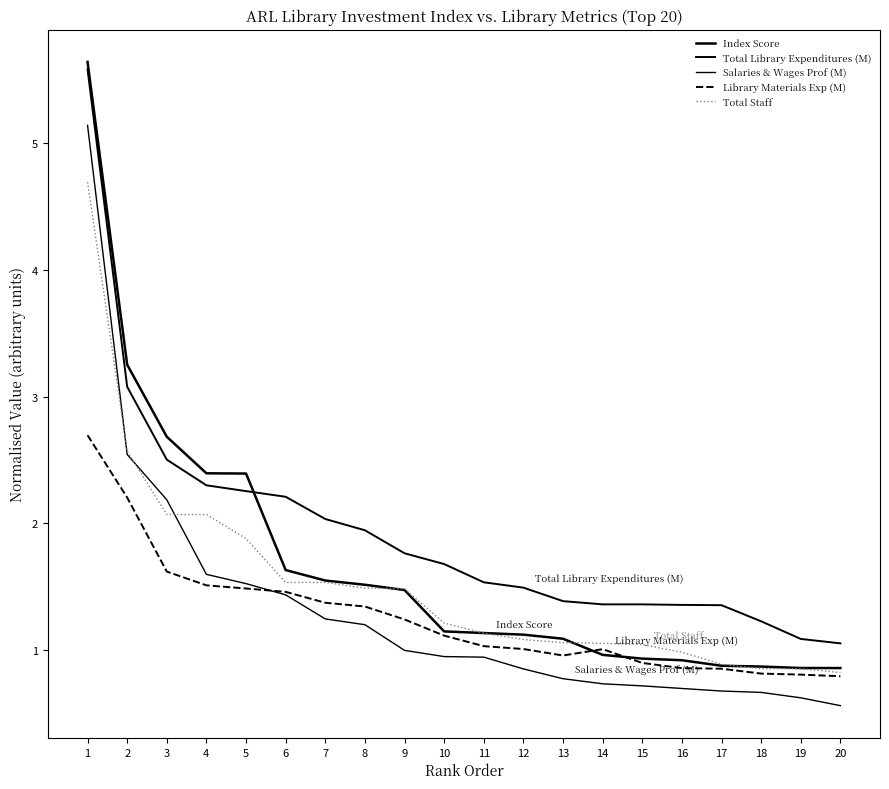

Count the number of categories in the chart.

20